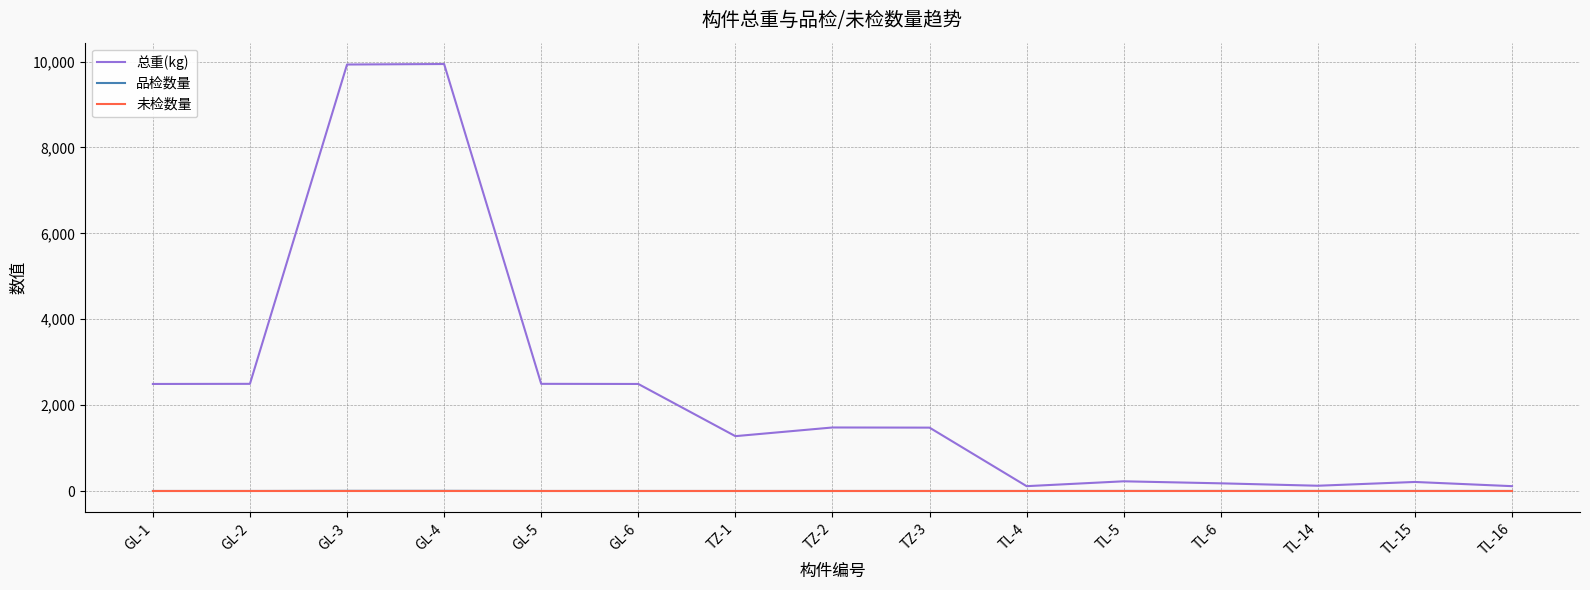

What is the spread (max minus min) of values at TZ-2?

1479.6